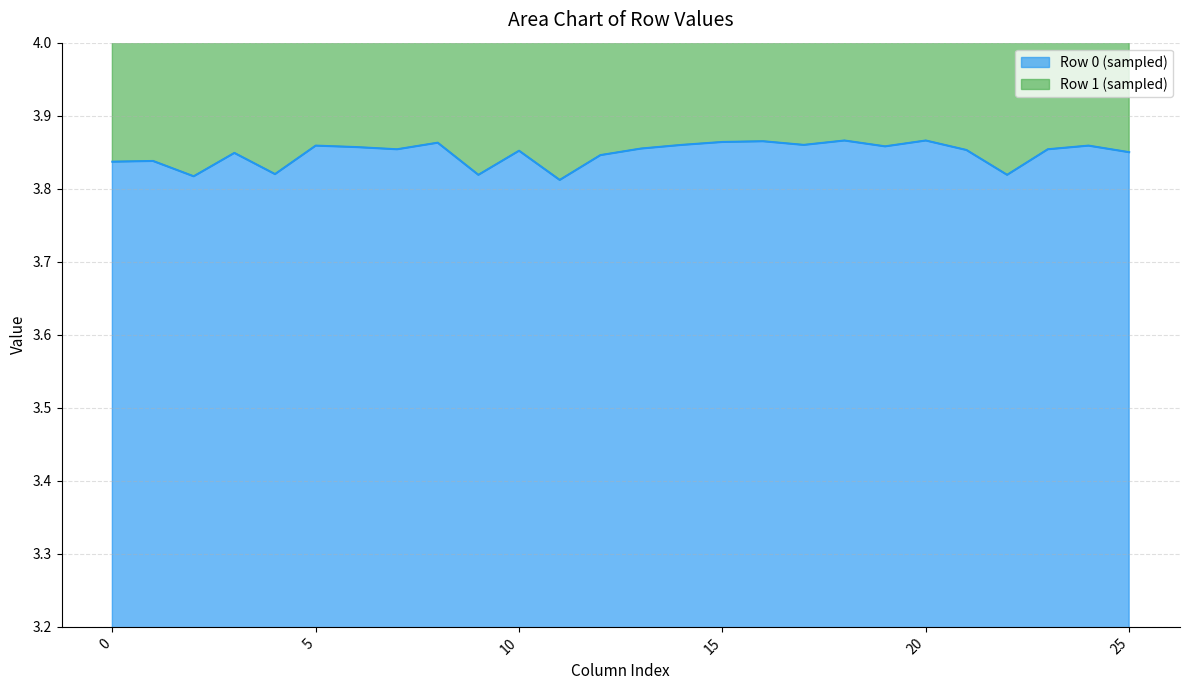

Rank the categories by value from lowest to highest.

11, 2, 9, 22, 4, 0, 1, 12, 3, 25, 10, 21, 7, 23, 13, 6, 19, 5, 24, 14, 17, 8, 15, 16, 18, 20